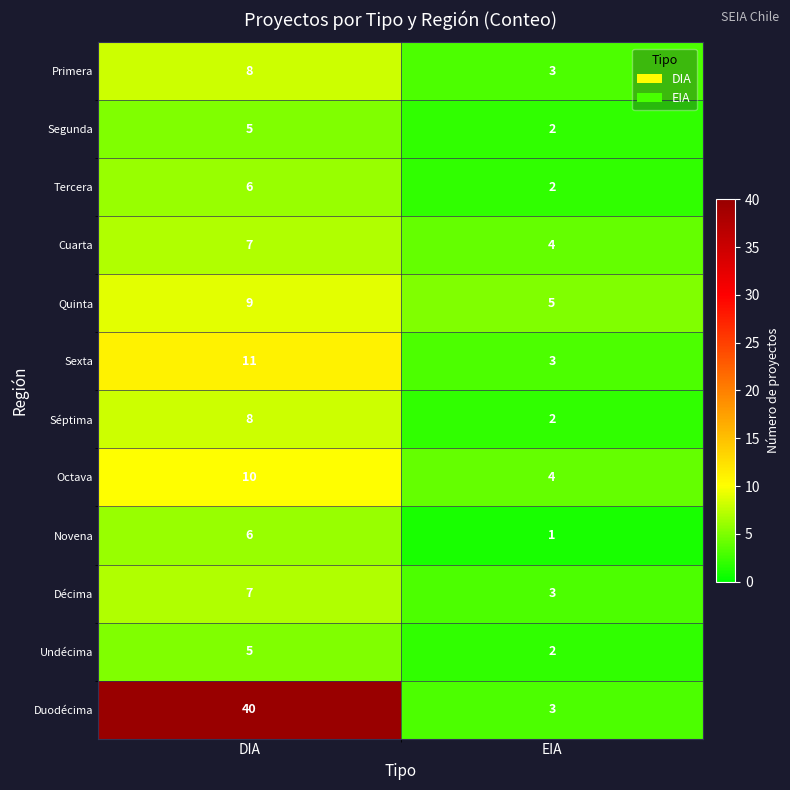

What is the approximate value of Duodécima at DIA, to the nearest 10?

40